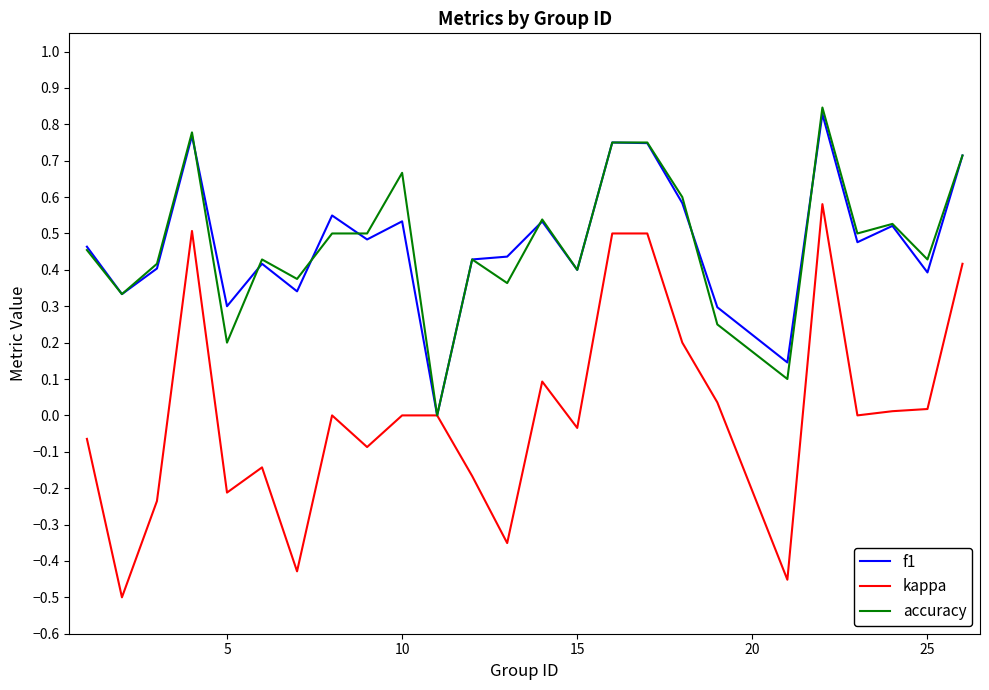

Which series has the widest spread of values?

kappa